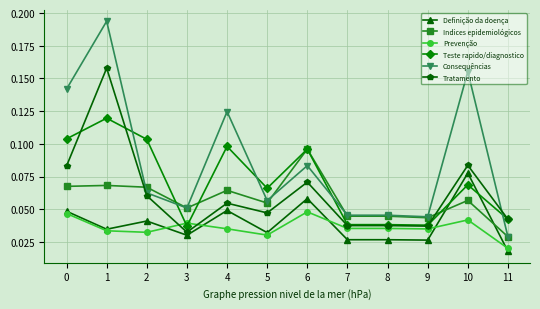

How many lines are shown in the chart?

6